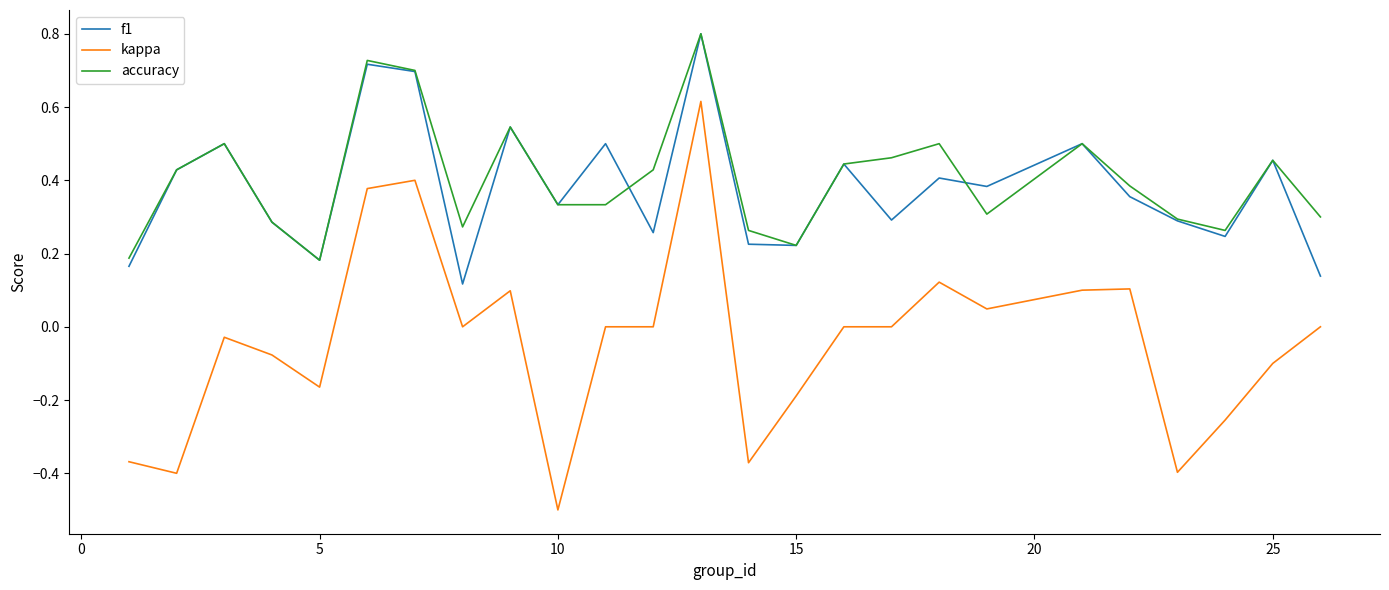

How many lines are shown in the chart?

3